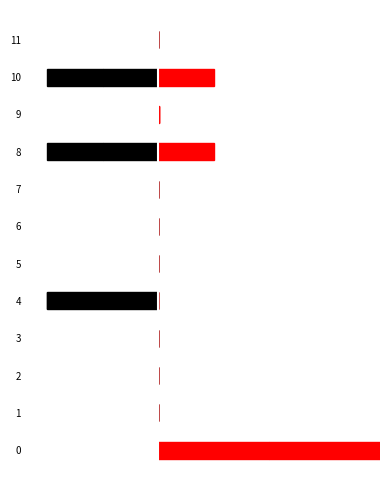

What is the sum of all col_6 values?

1.0